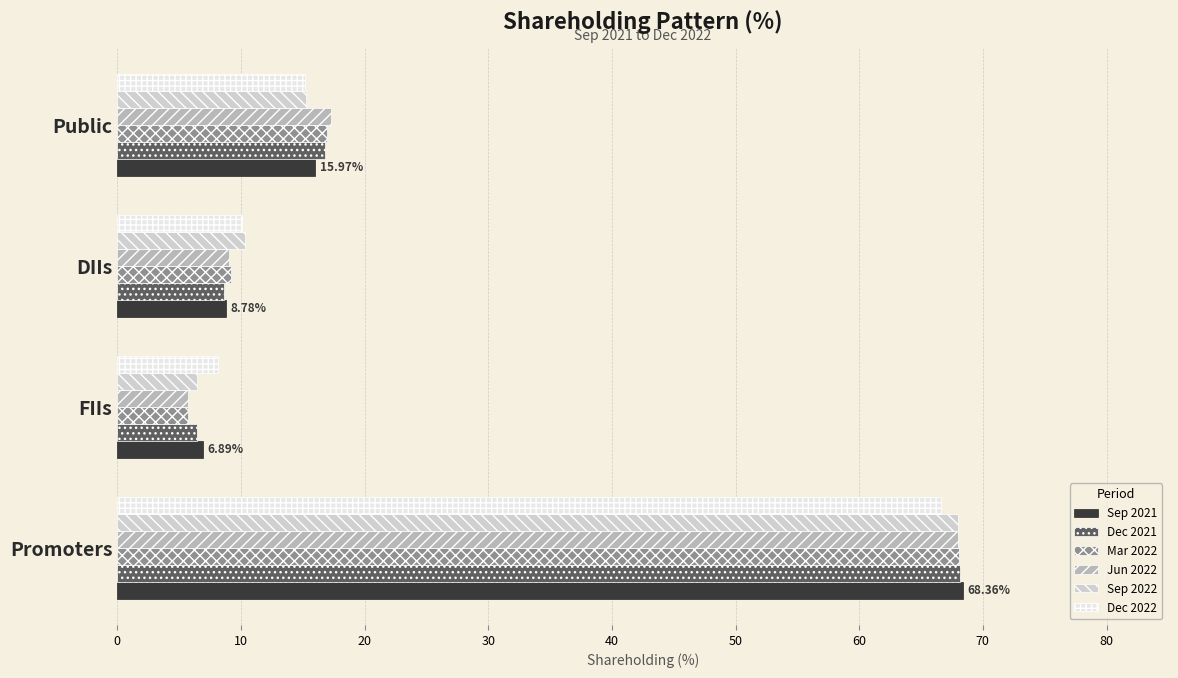

Which category has the highest value across all series?

Promoters